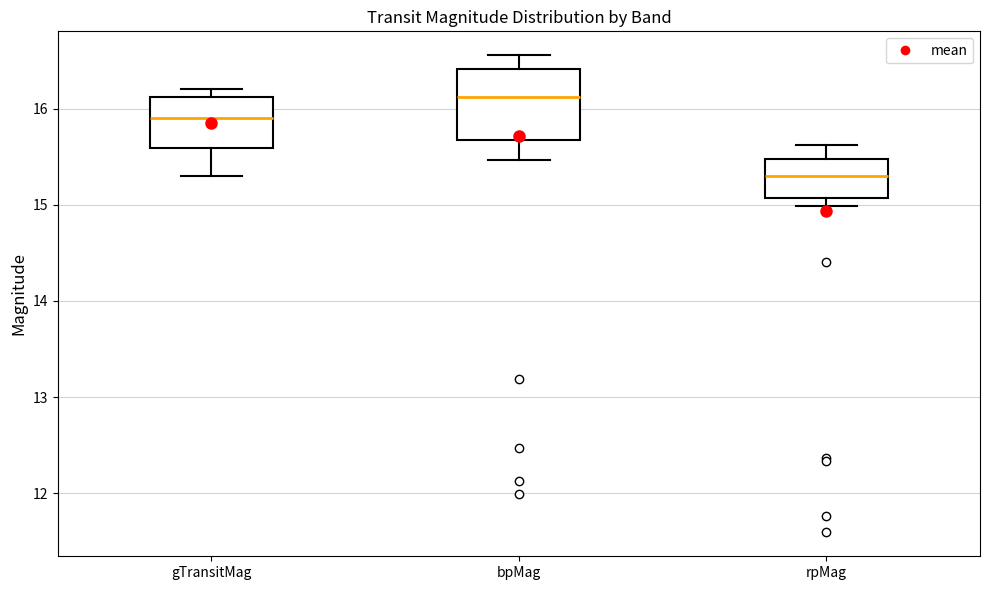

Which box is the tallest, from its lower edge to its upper edge?

bpMag